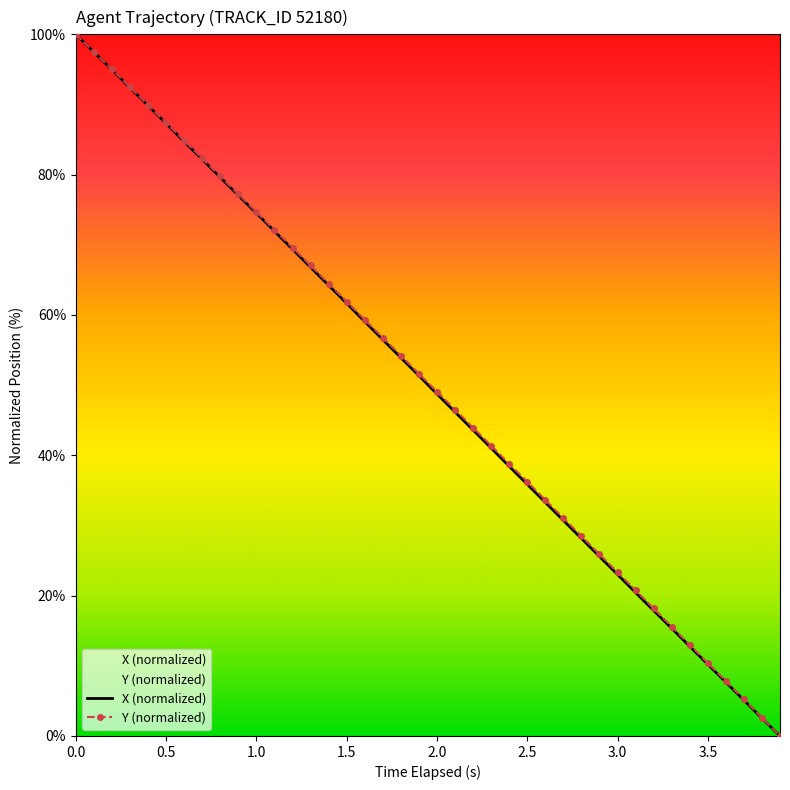

What are all the series names shown in the legend?

X, Y